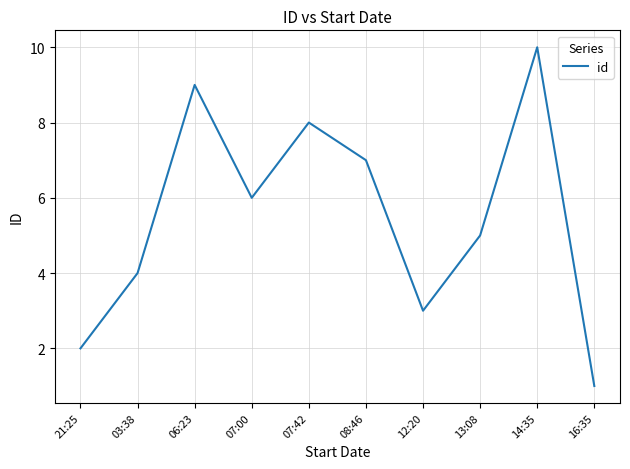

True or false: the data has more than 0 interior local peaks.

True